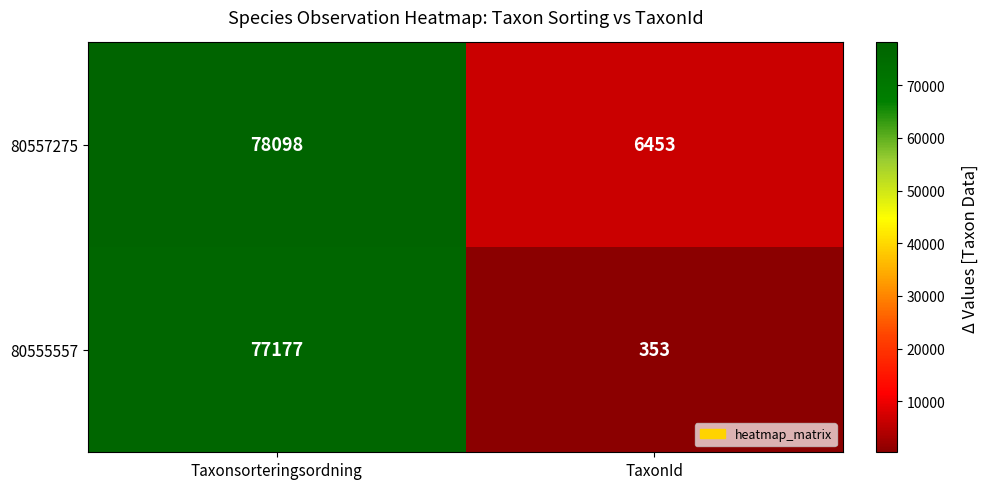

Count the number of data series in this chart.

2